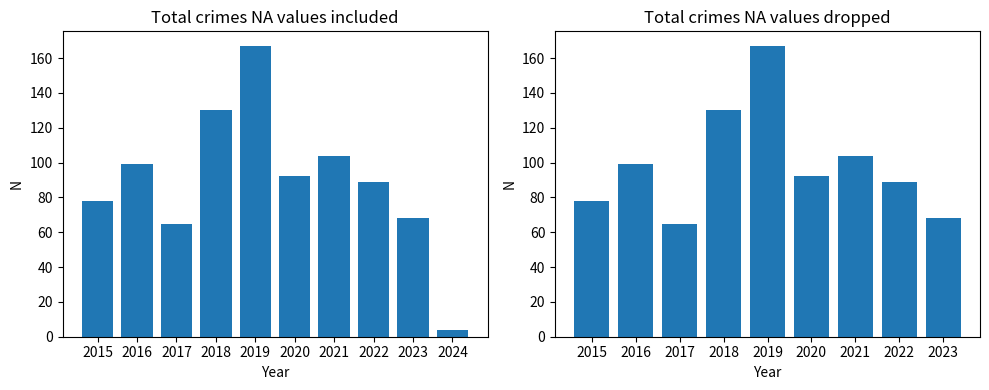

The chart shows a value of 116 at 2017. True or false?

False